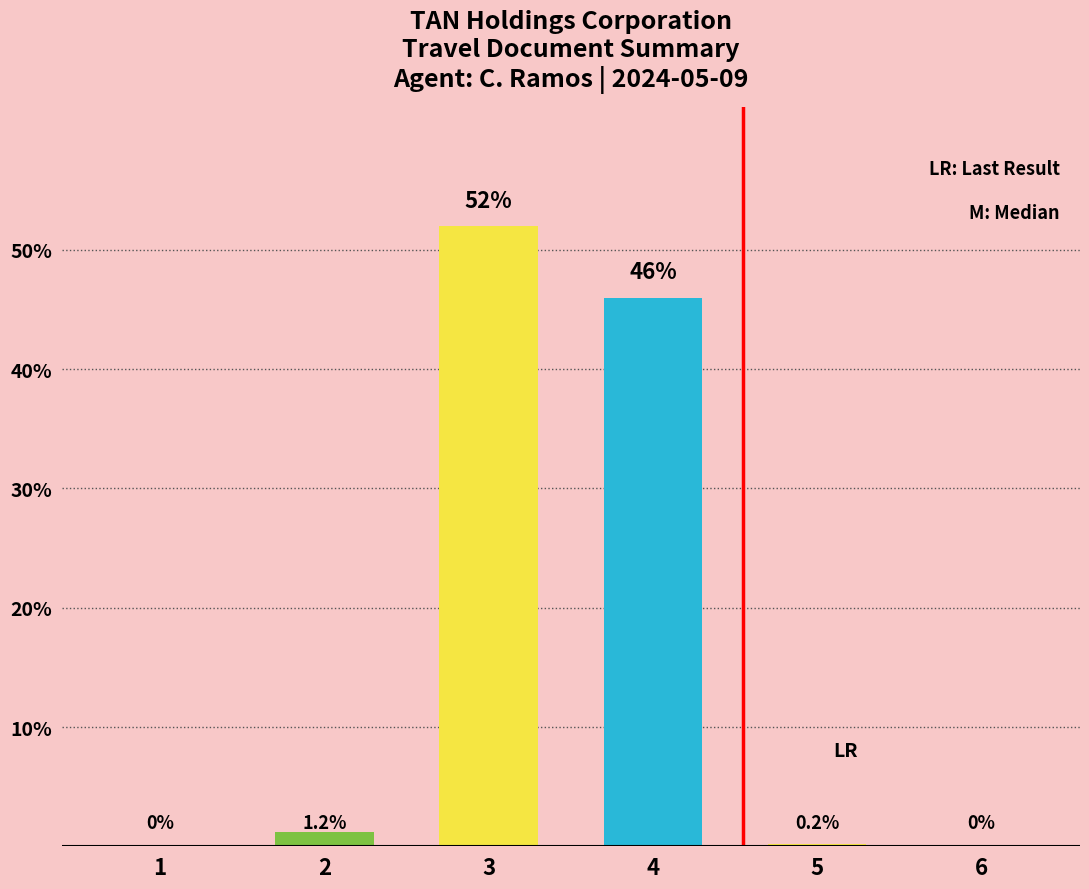

True or false: the data shows 1 at 2.

False